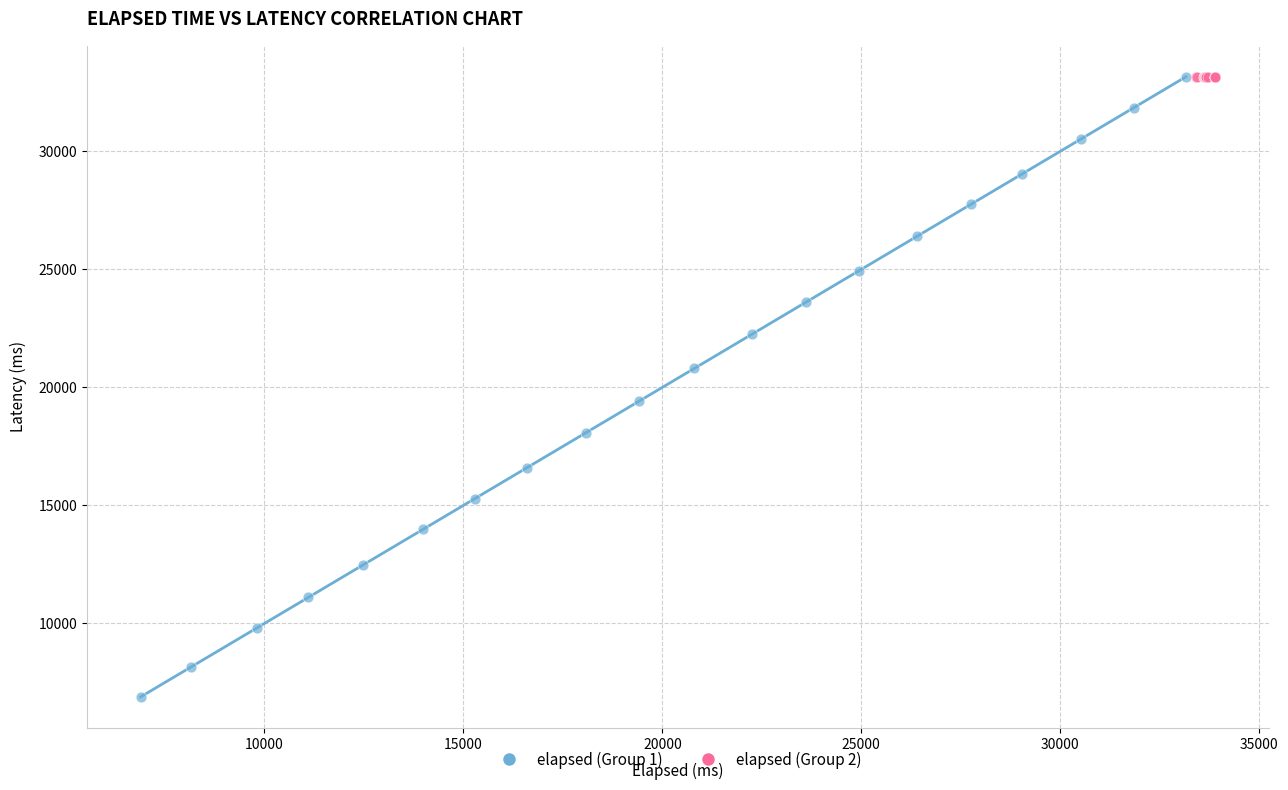

Which series reaches the minimum Y coordinate?

elapsed (Group 1)